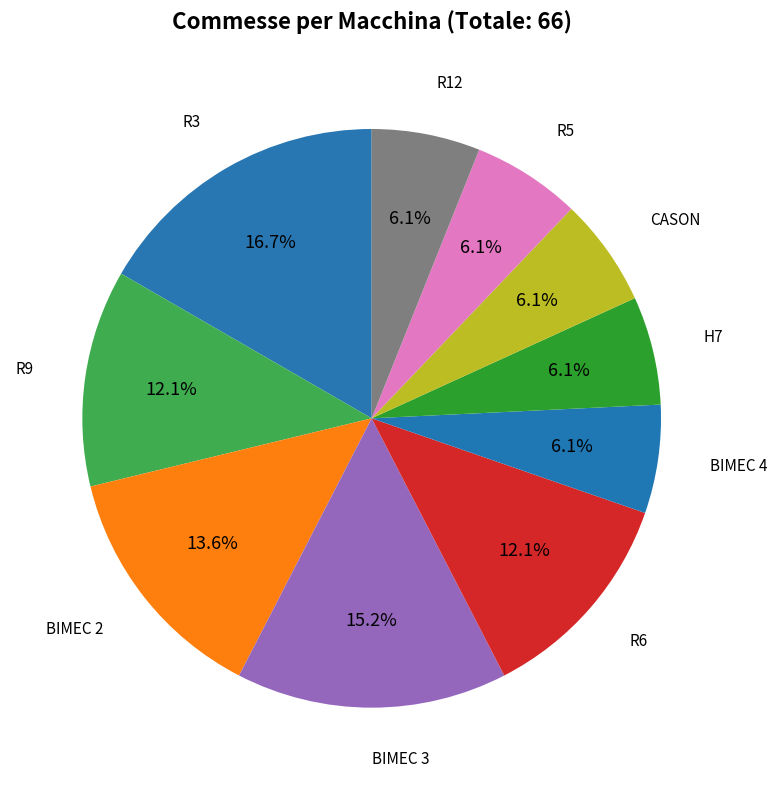

Do R12 and R5 together represent more than half of the pie?

No